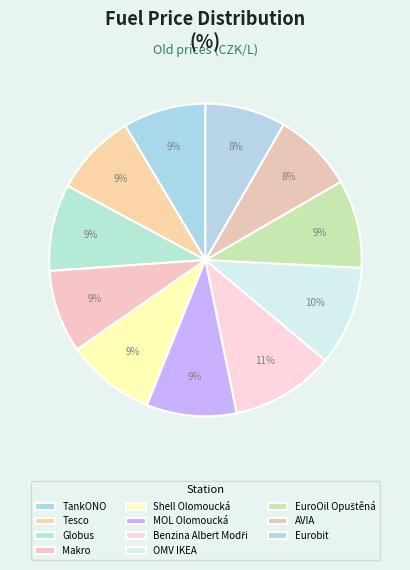

The TankONO slice represents 1% of the pie. True or false?

False